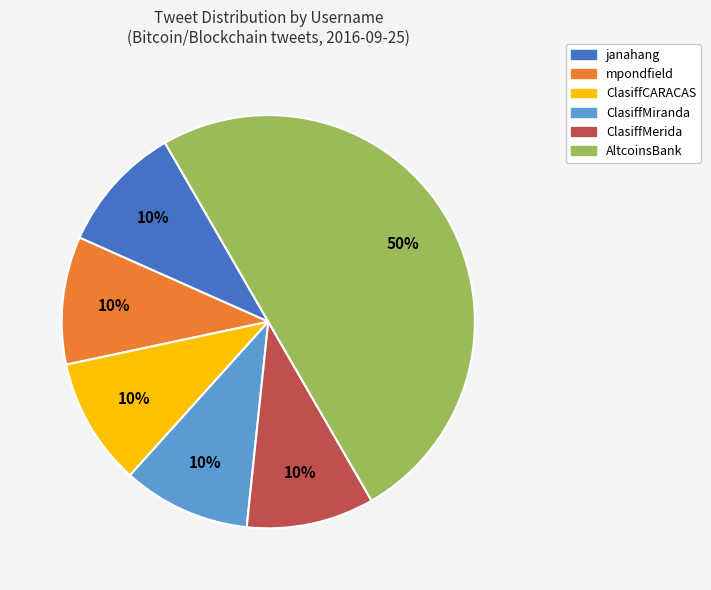

Which slice is the largest?

AltcoinsBank